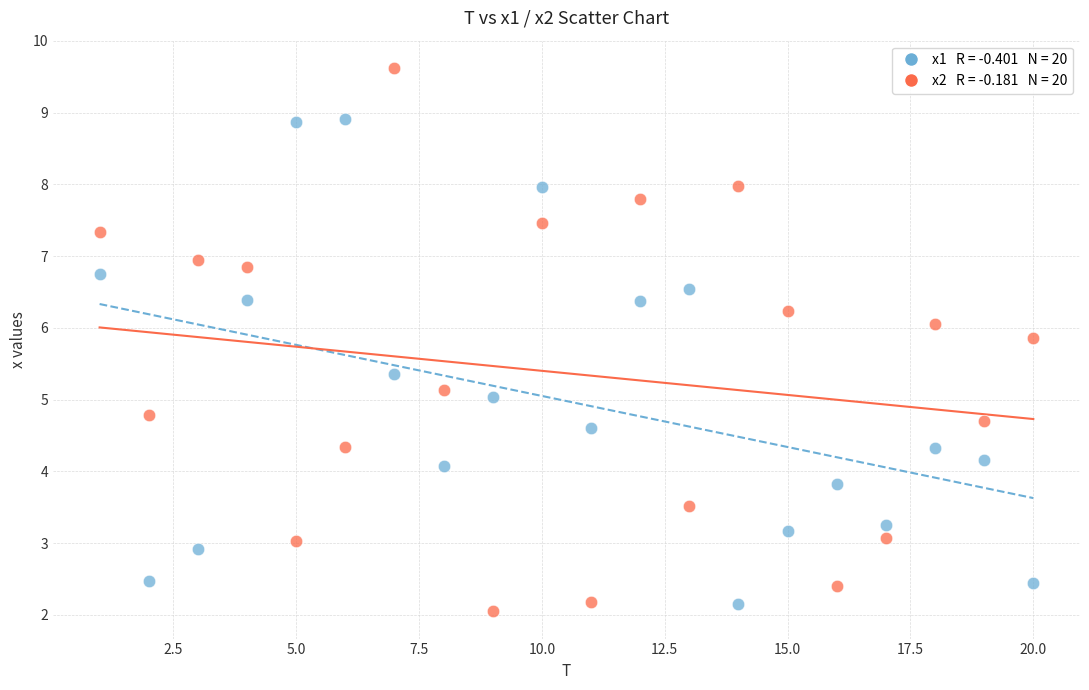

Across all data points, what is the range of Y values (max minus min)?

7.6